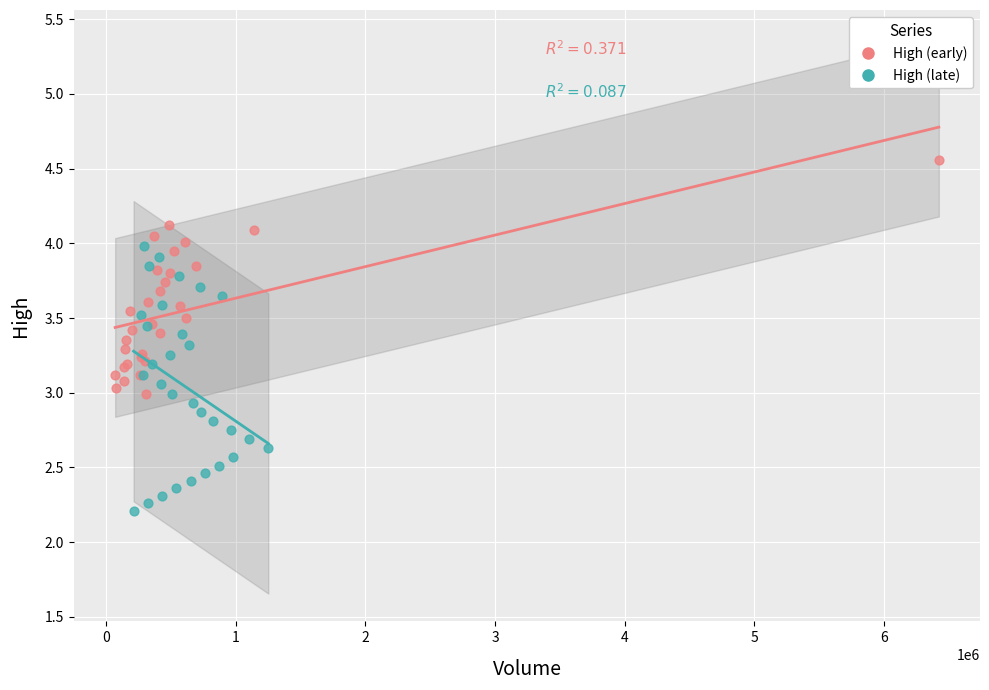

Which series contains the lowest Y value?

High (late)